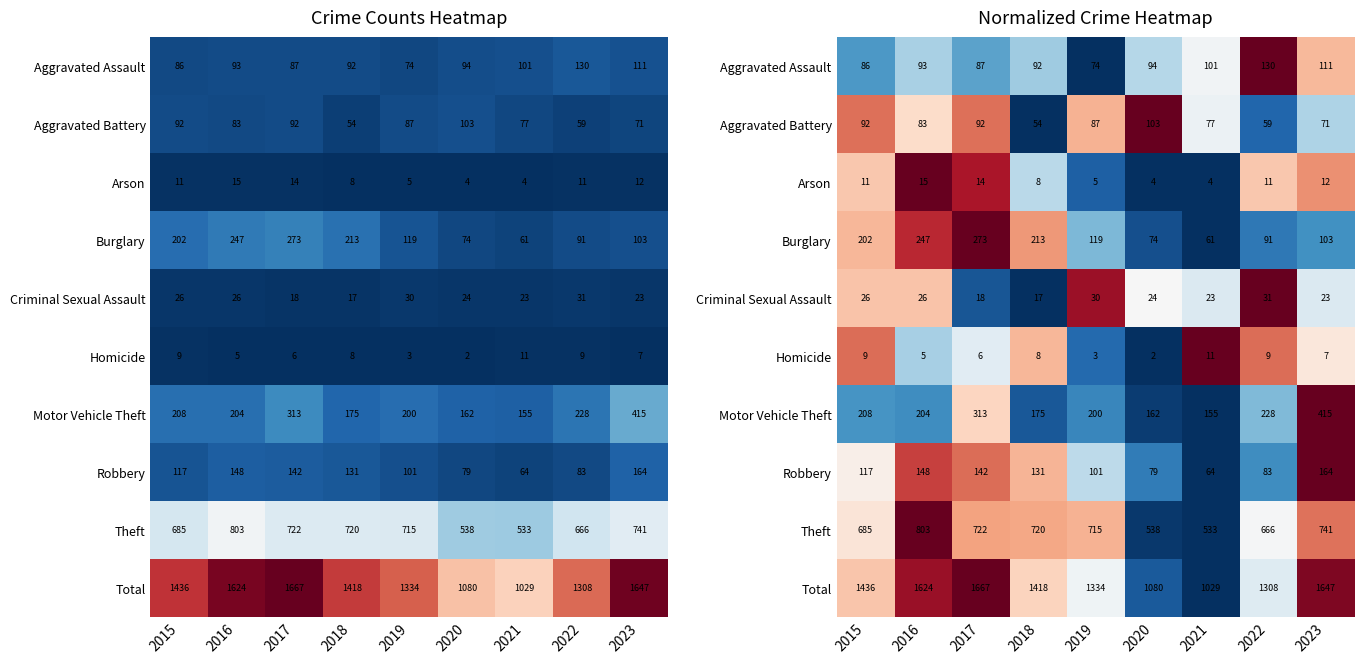

What is the sum of the Arson values at 2019 and 2016?

1.1